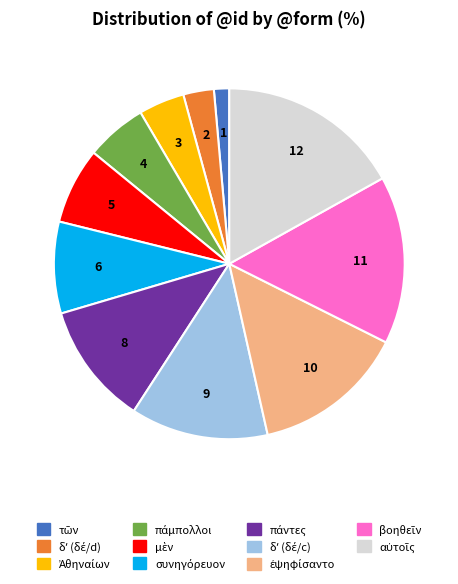

Is there any slice that represents more than half of the pie?

No